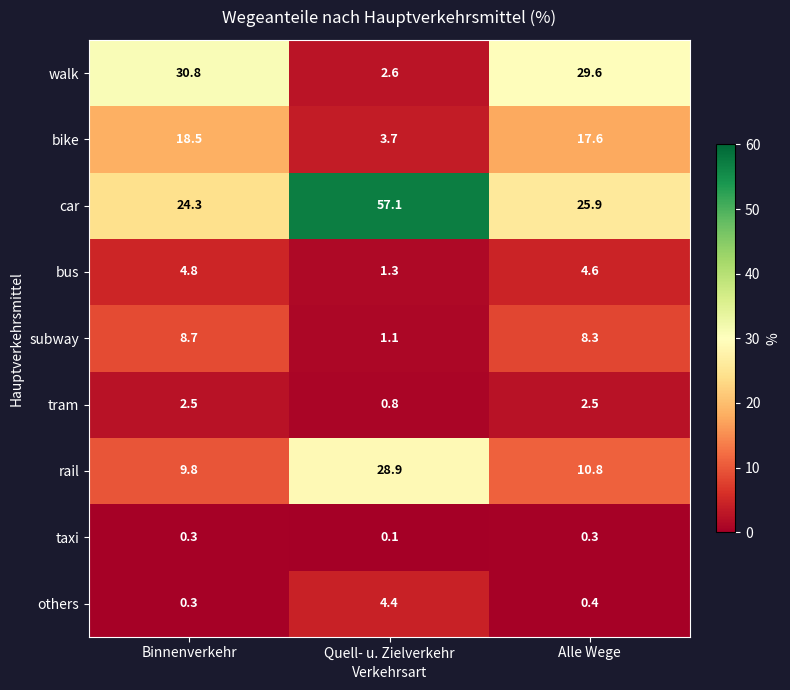

Which series changed the most between Binnenverkehr and Alle Wege?

car